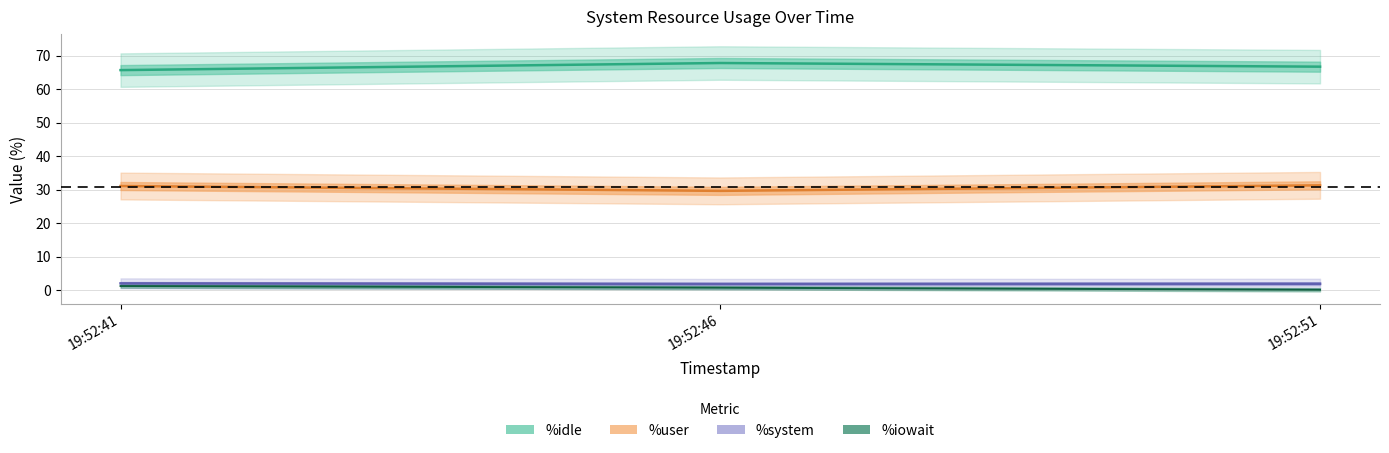

At how many categories does at least one series exceed 47?

3